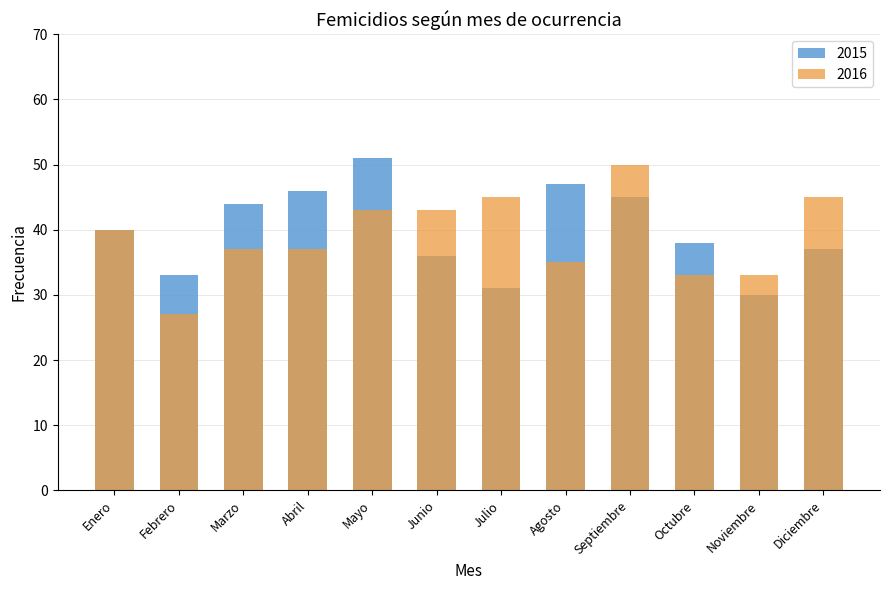

The 2016 series shows 22 at Abril. True or false?

False